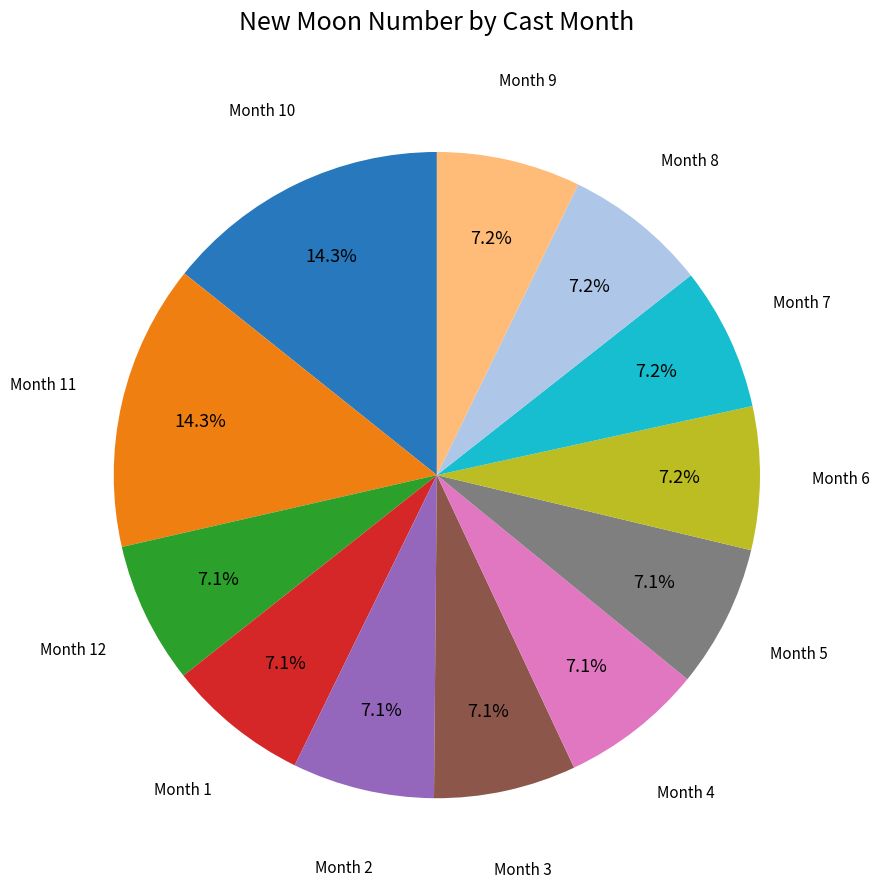

Is there any slice that represents more than half of the pie?

No